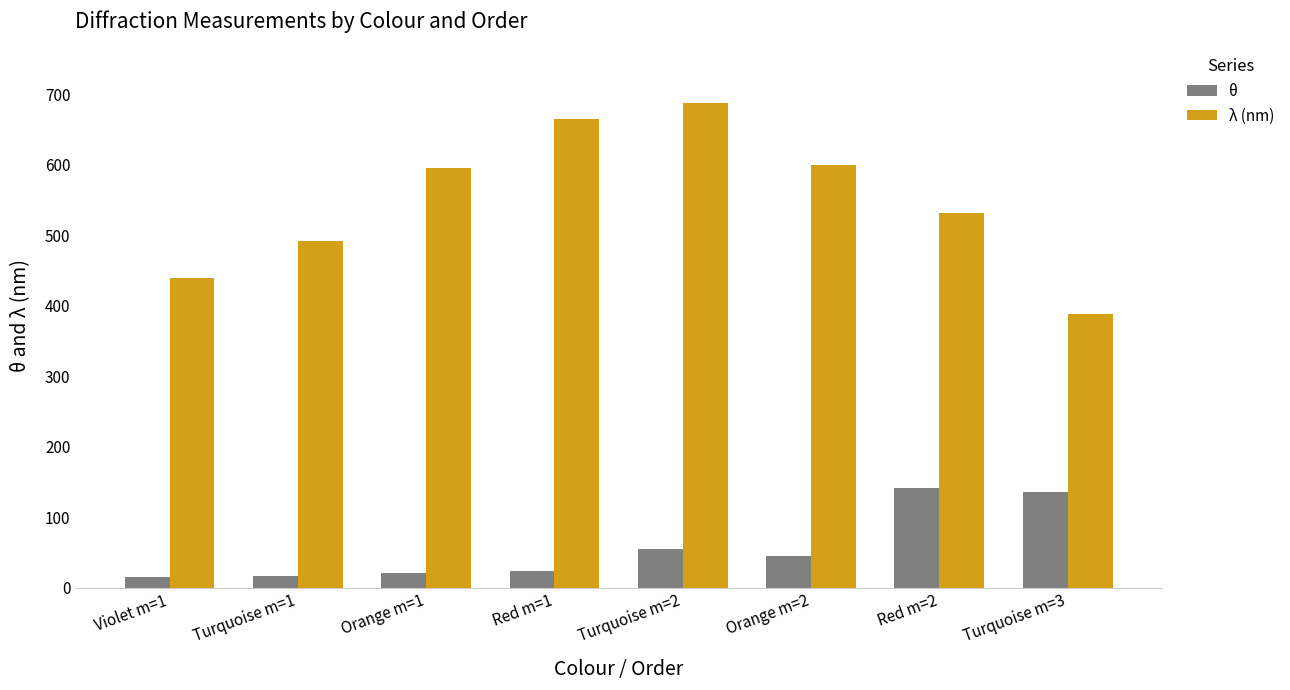

Which series has the widest spread of values?

λ (nm)